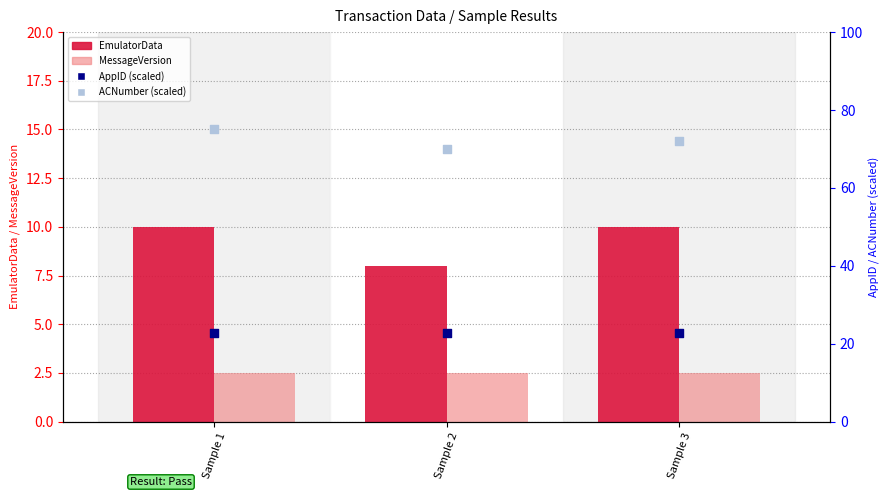

Which series contains the highest Y value?

ACNumber (scaled)